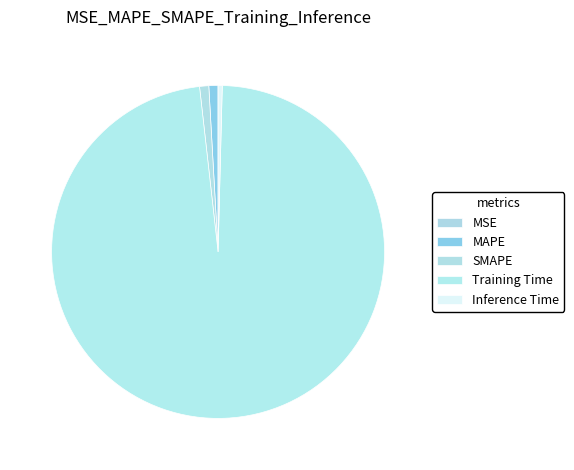

What is the smallest slice in the pie chart?

MSE